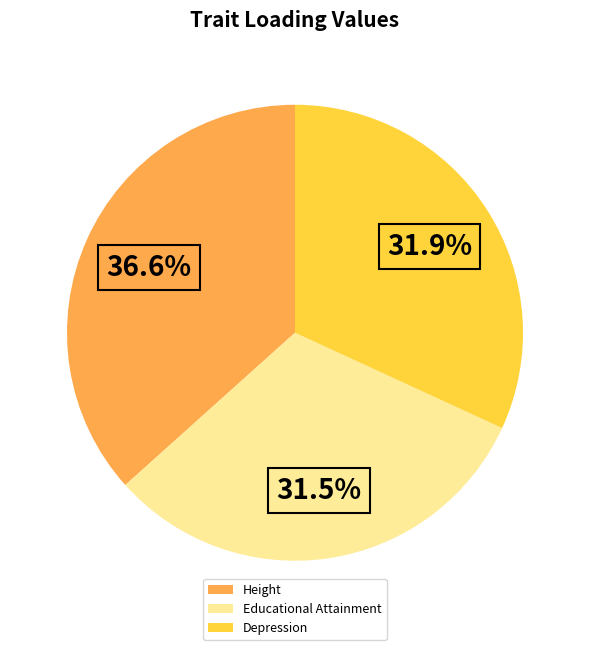

To the nearest percent, what percentage of the pie is Height?

37%